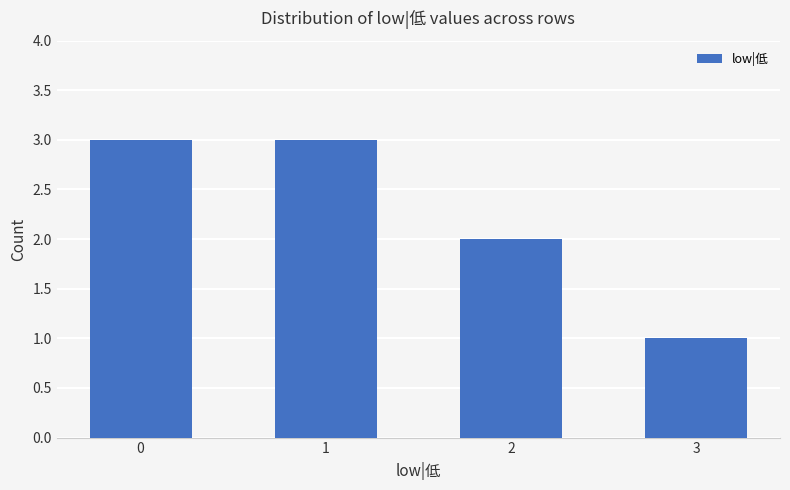

Reading left to right, what are all the values shown in this chart?

3	3	2	1